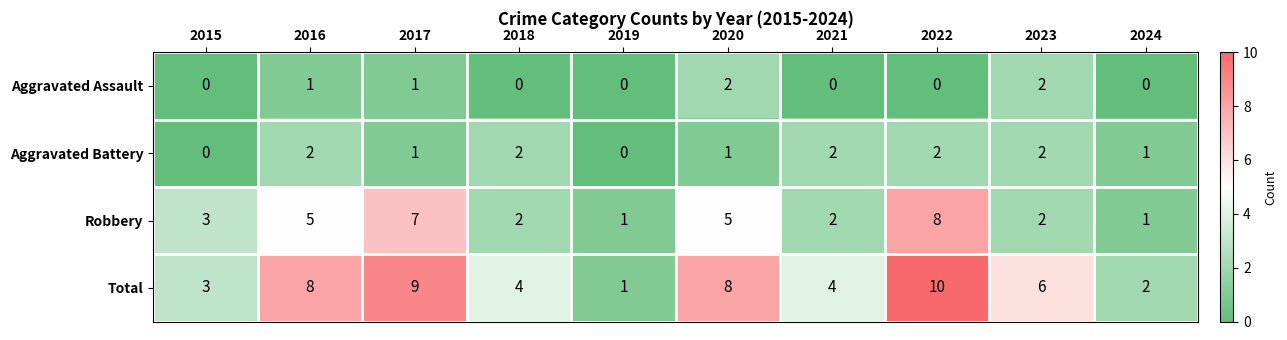

What is the difference between the maximum and minimum values in the Robbery series?

7